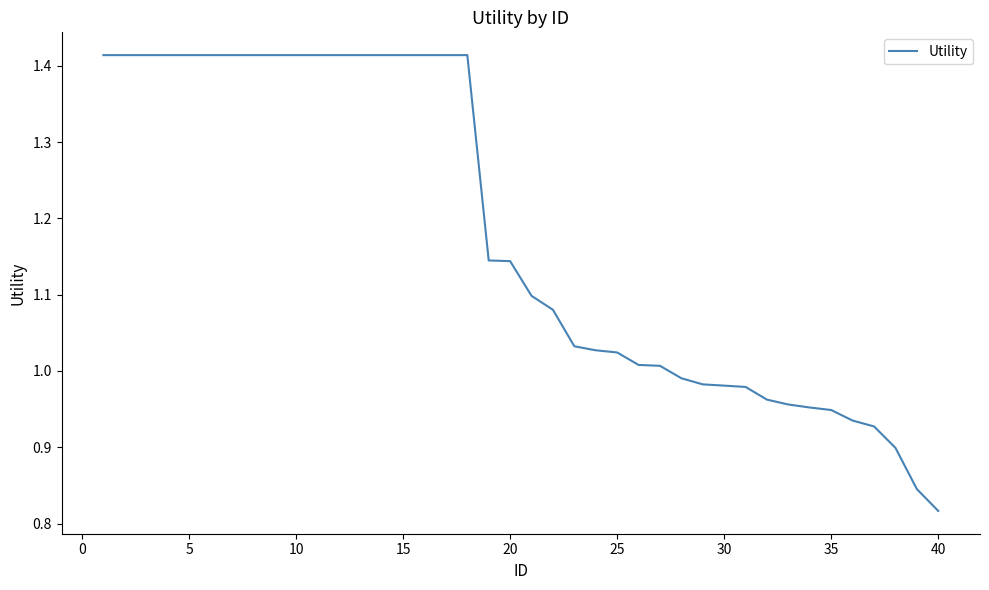

What is the difference between the maximum and minimum values?

0.6